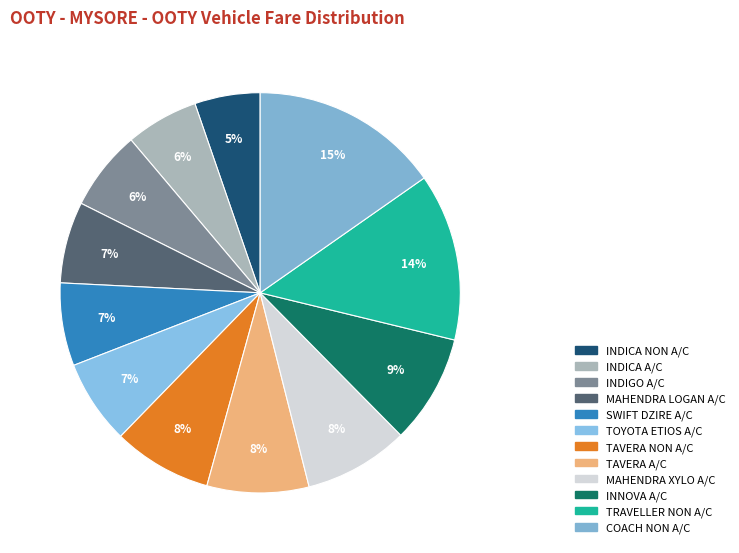

How many segments does this pie chart have?

12